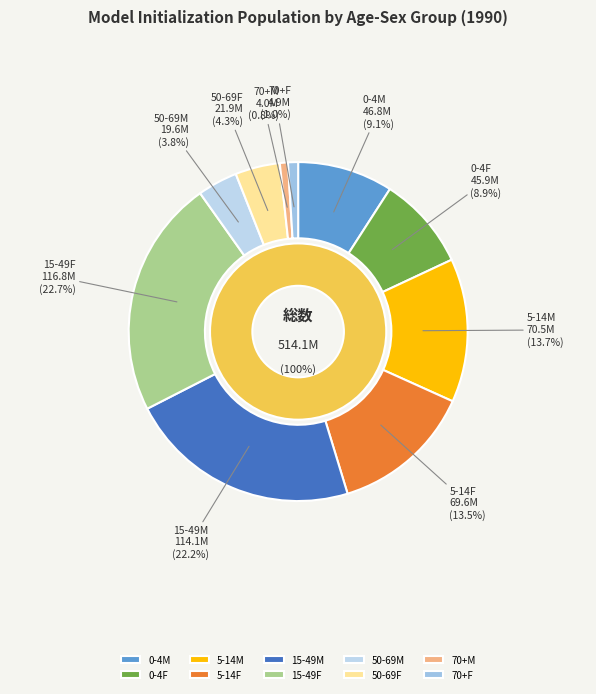

What is the total percentage of 70+F and 15-49F?

23.7%